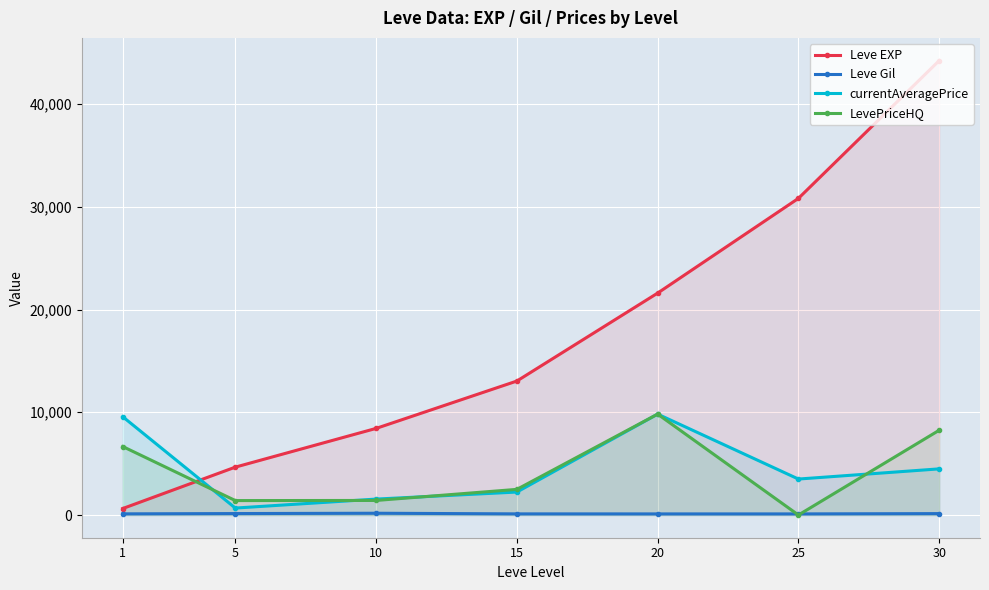

Reading left to right, list all the values displayed in this chart.

Leve EXP: 630.0	4660.0	8430.0	13040.0	21600.0	30820.0	44230.0
Leve Gil: 112.0	140.0	172.0	110.0	107.0	107.0	136.0
currentAveragePrice: 9566.9	675.7	1550.0	2235.2	9820.9	3499.8	4490.7
LevePriceHQ: 6665.3	1403.7	1416.7	2494.8	9820.9	0.0	8249.5